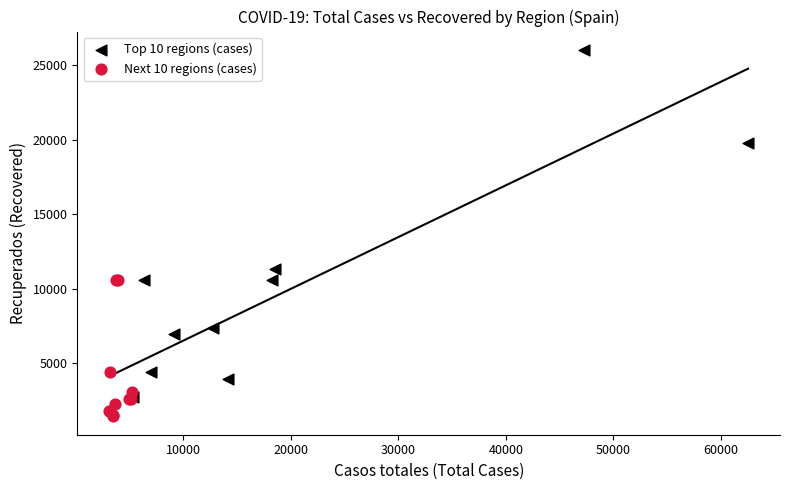

What are all the series names shown in the legend?

Top 10 regions (cases), Next 10 regions (cases)